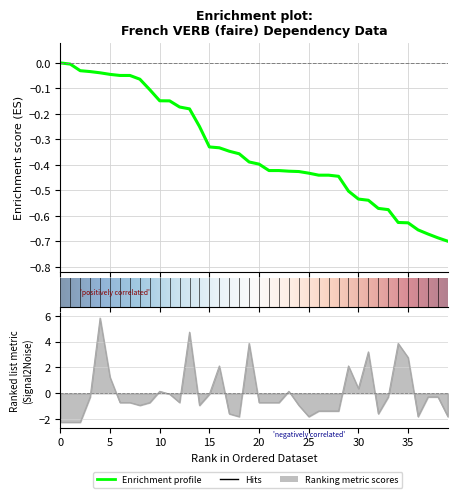

The value of HEAD at 6 is -1.2. True or false?

False